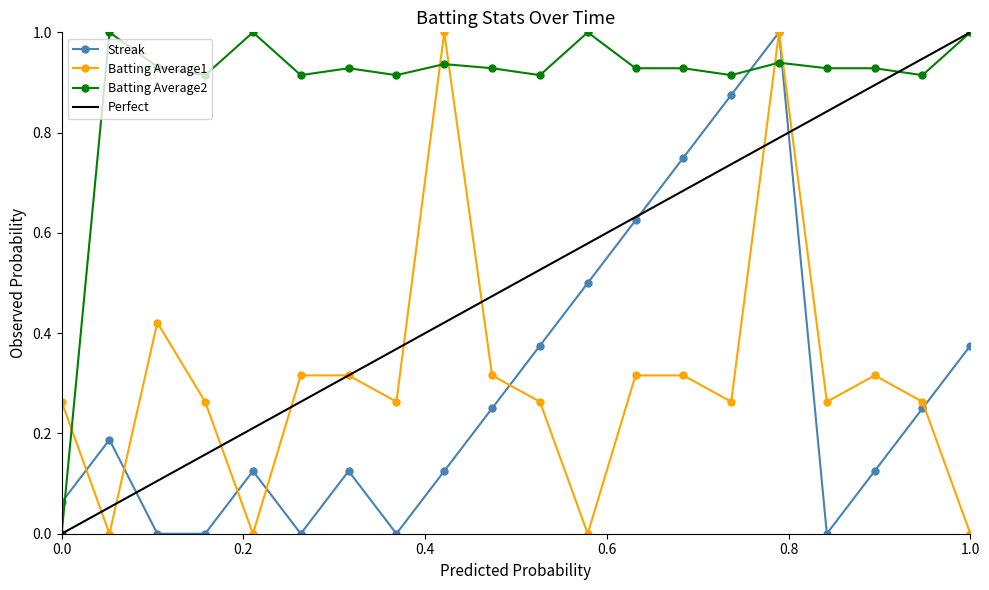

What is the highest value of the Batting Average1 series?

1.0